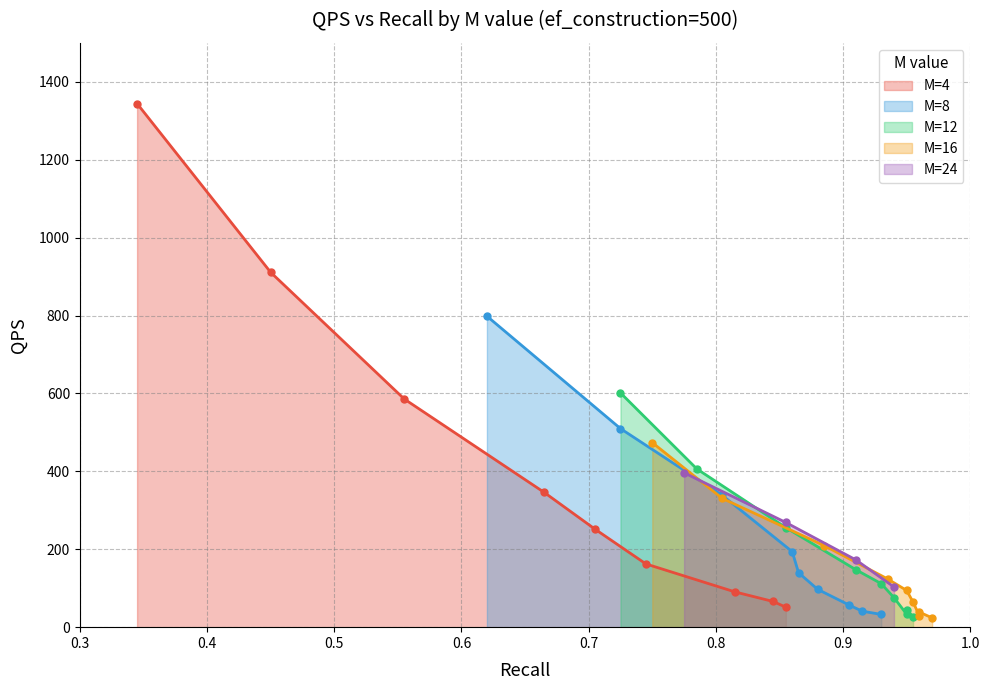

Does the chart display data point markers on the line(s)?

Yes